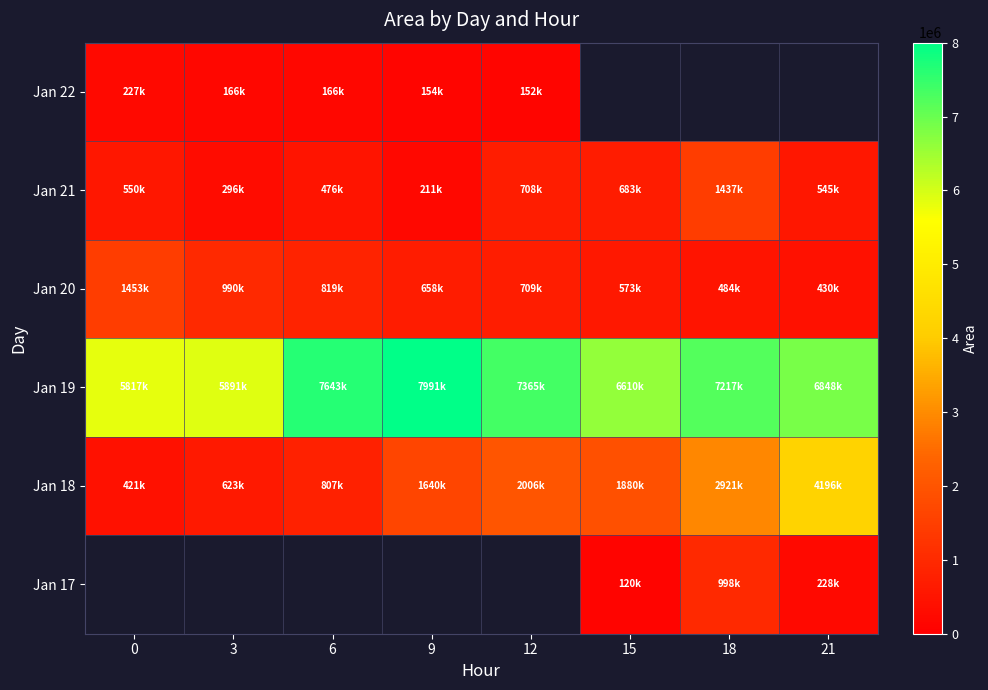

The value of Jan 19 at 0 is 5817500.0. True or false?

True